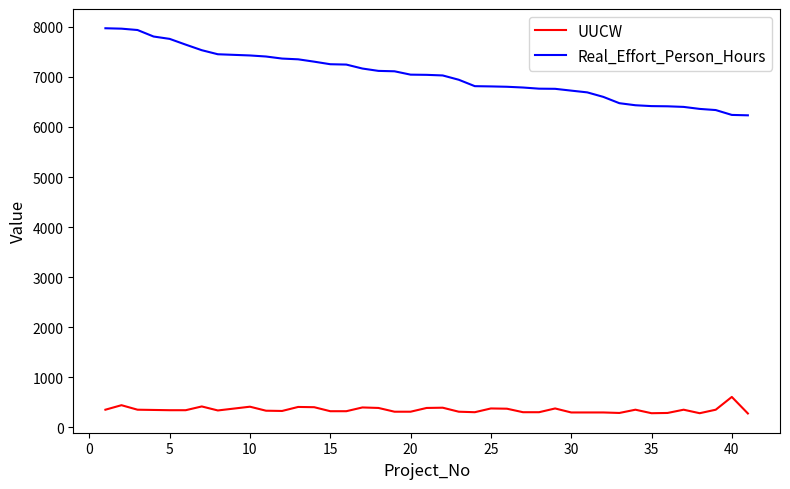

True or false: Real_Effort_Person_Hours and UUCW intersect in this chart.

False